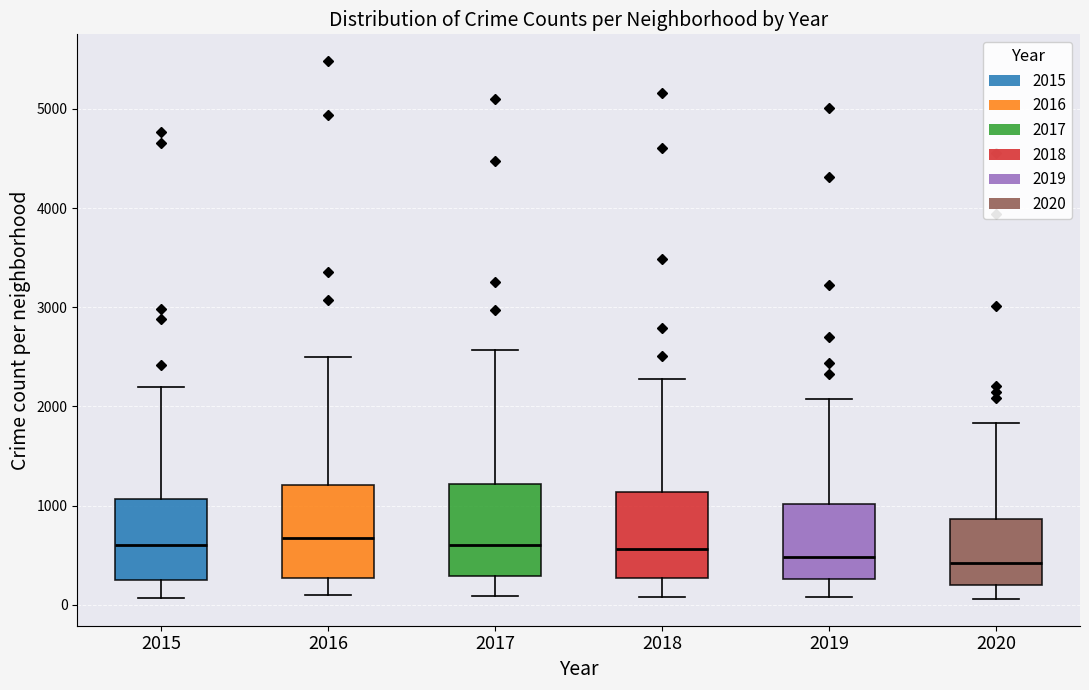

Reading left to right, read every box against the y-axis: the position of its median line, the range the box covers, and the ends of its whiskers. The values are not printed on the chart, so give them approximately, as read against the axis.

2015: median 600, box 300 to 1100, whiskers 100 to 2200
2016: median 700, box 300 to 1200, whiskers 100 to 2500
2017: median 600, box 300 to 1200, whiskers 100 to 2600
2018: median 600, box 300 to 1100, whiskers 100 to 2300
2019: median 500, box 300 to 1000, whiskers 100 to 2100
2020: median 400, box 200 to 900, whiskers 100 to 1800